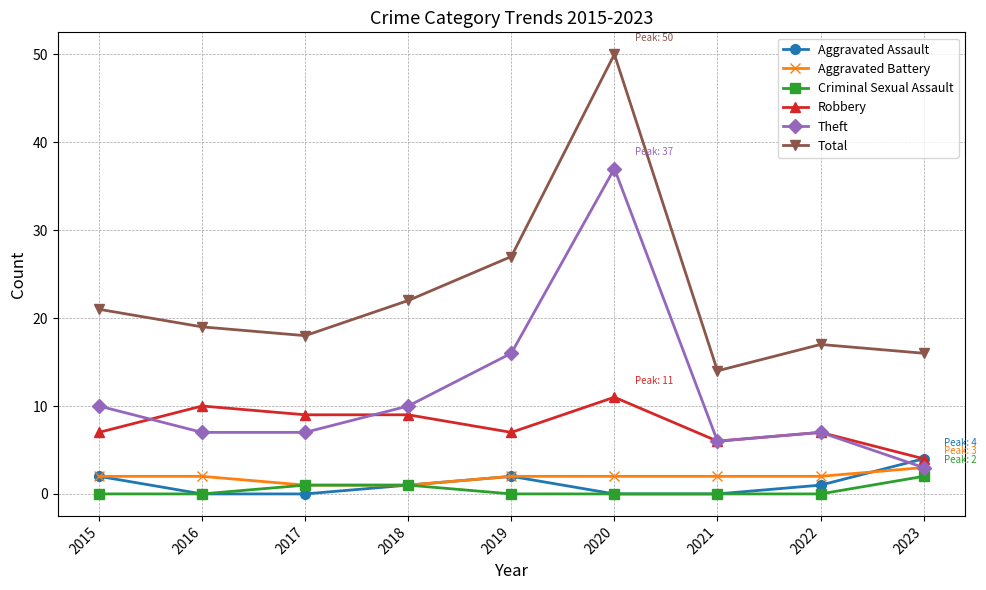

True or false: Aggravated Assault has more than 1 points higher than both neighbors.

False